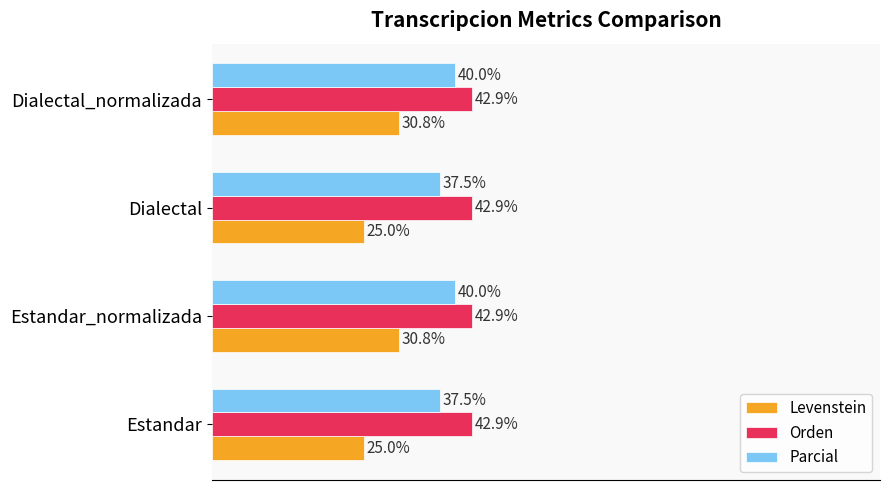

Which series has the largest total across all categories?

Orden